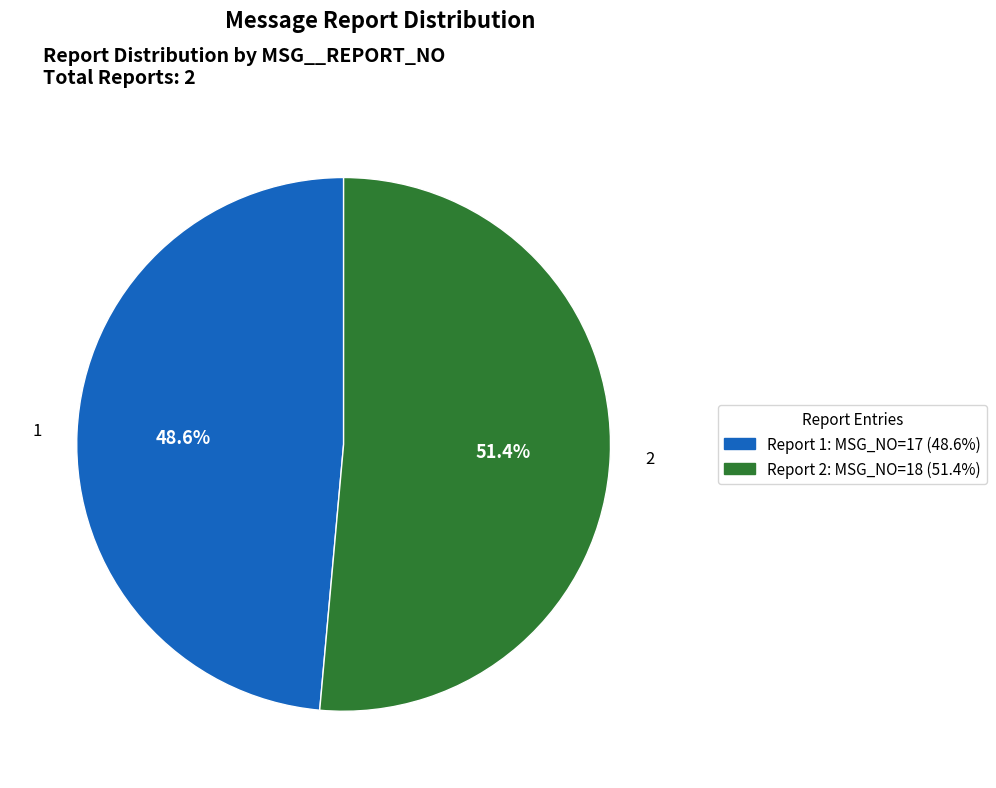

Is there any slice that represents more than half of the pie?

Yes